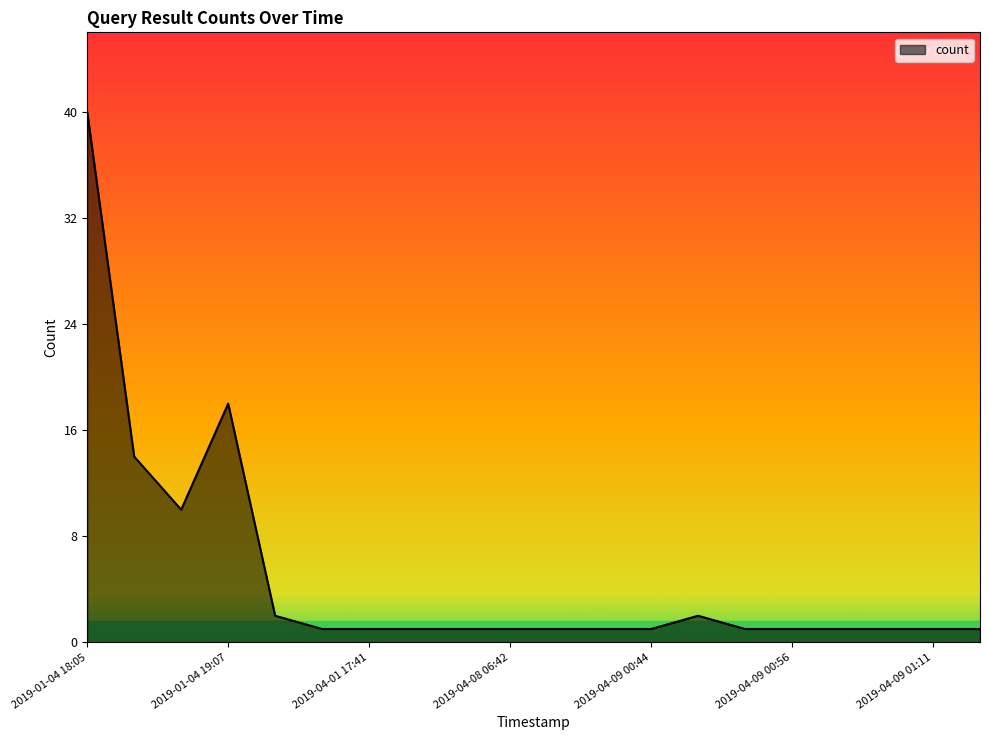

What is the difference between the maximum and minimum values?

39